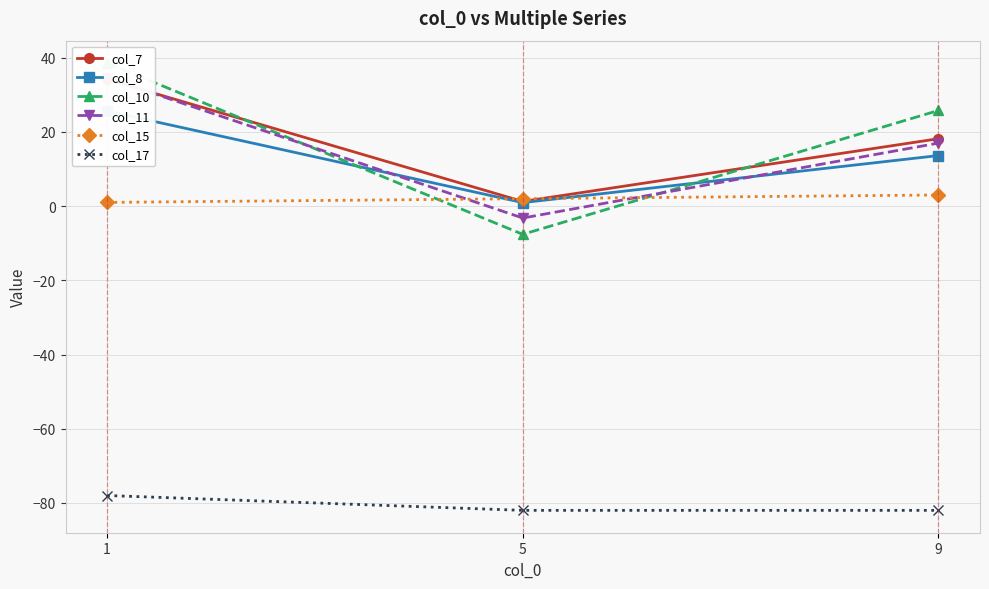

How many values in the col_10 series exceed 25?

2